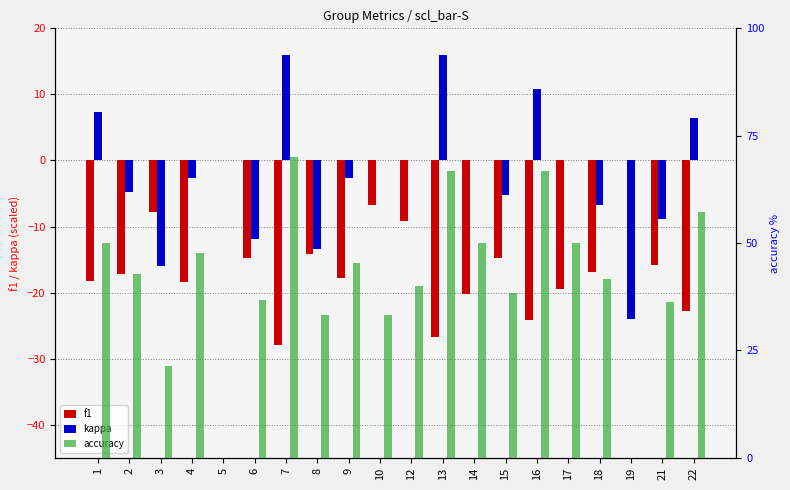

At which category does the chart reach its minimum across all series?

7